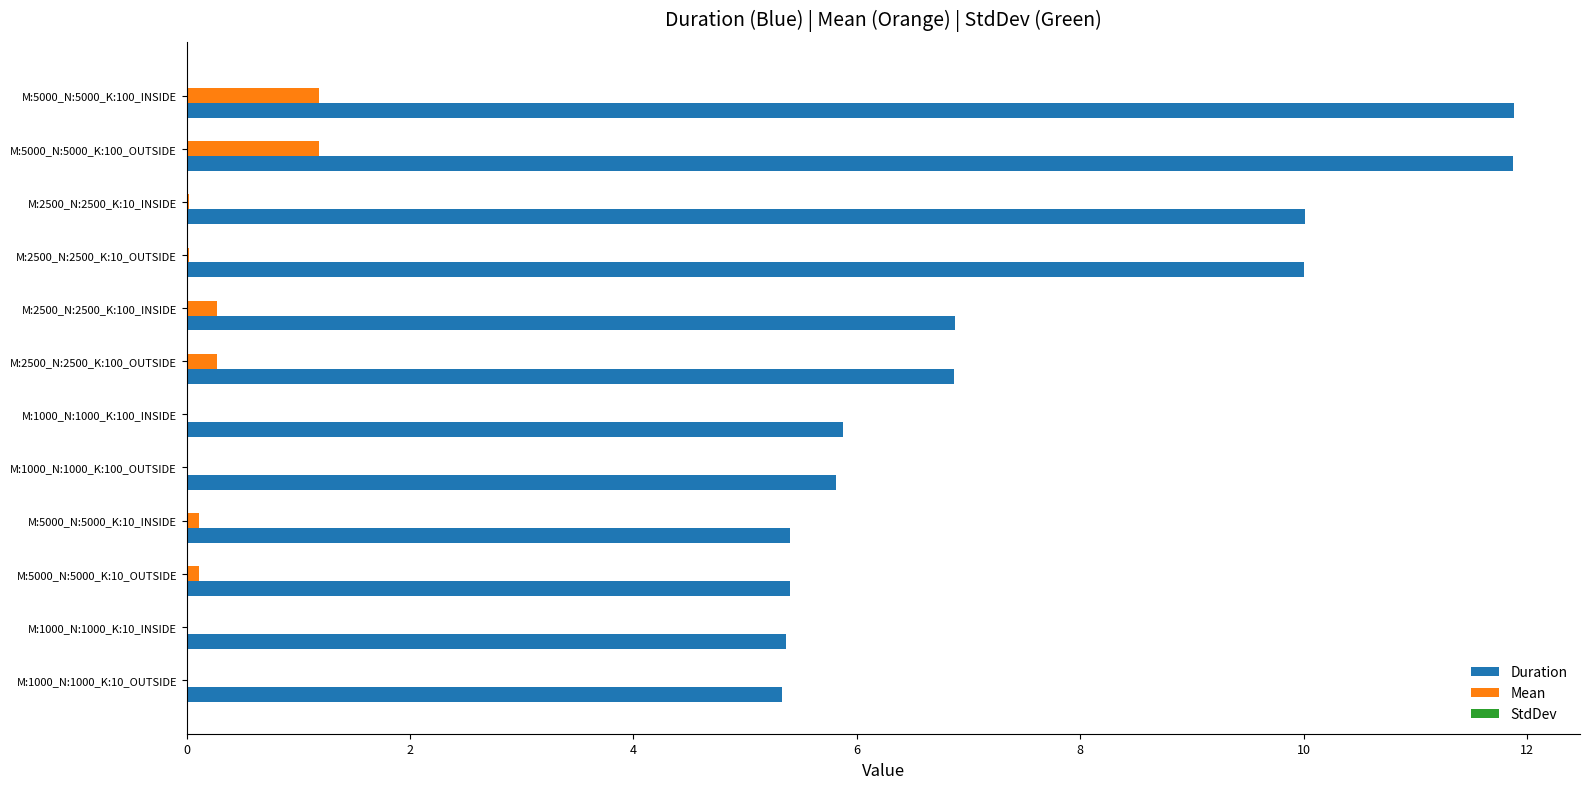

The value of Duration at M:1000_N:1000_K:100_OUTSIDE is 5.8. True or false?

True